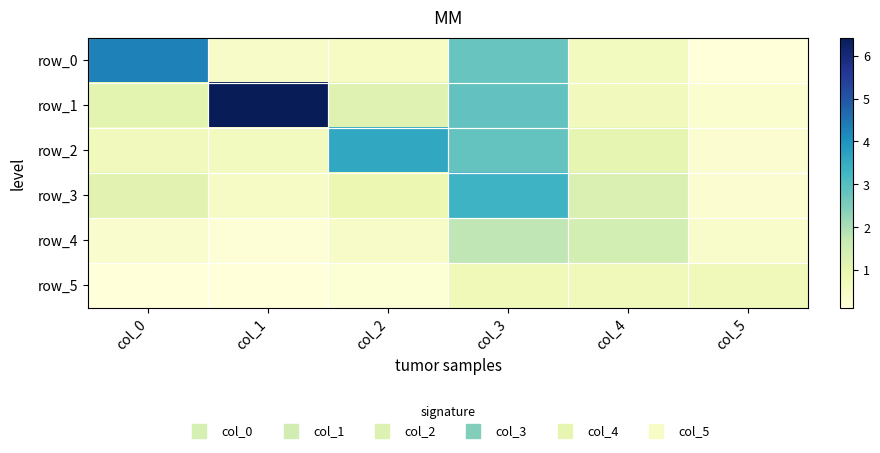

How many series are shown in this chart?

6